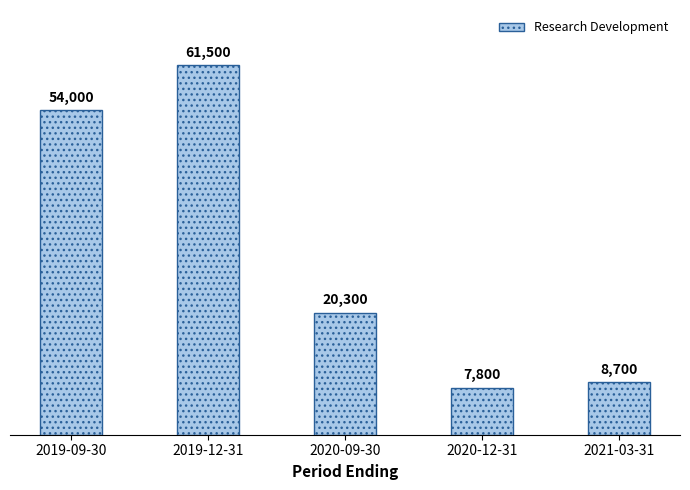

What is the value of the 4th bar from the left?

7800